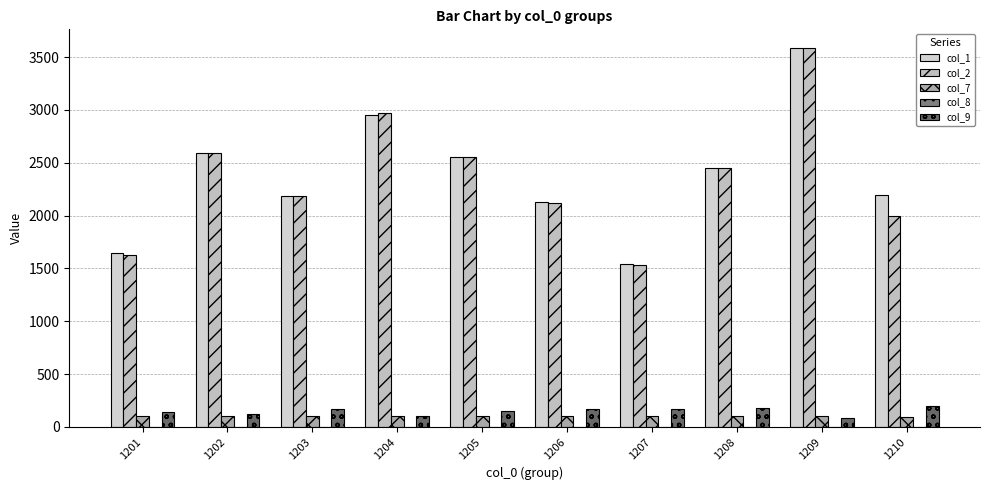

What is the value of the col_2 bar at the 7th from the left?

1536.0